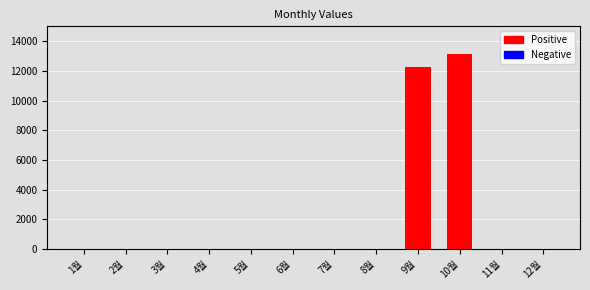

Which has a higher value, 2월 or 9월?

9월